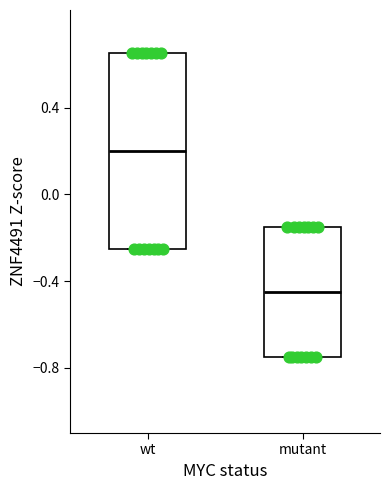

Reading left to right, transcribe this box plot: for each box, give where its median line is, the range the box spans, and where its two whiskers end, as read against the y-axis. The values are not printed on the chart, so give them approximately, as read against the axis.

wt: median 0.20, box -0.25 to 0.65, whiskers -0.25 to 0.65
mutant: median -0.45, box -0.75 to -0.15, whiskers -0.75 to -0.15